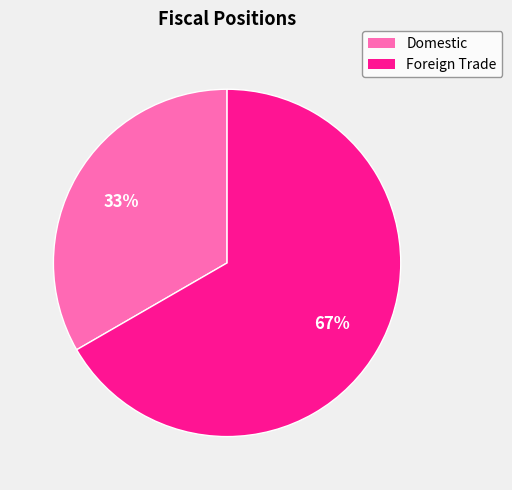

What percentage is the Foreign Trade slice, to the nearest percent?

67%